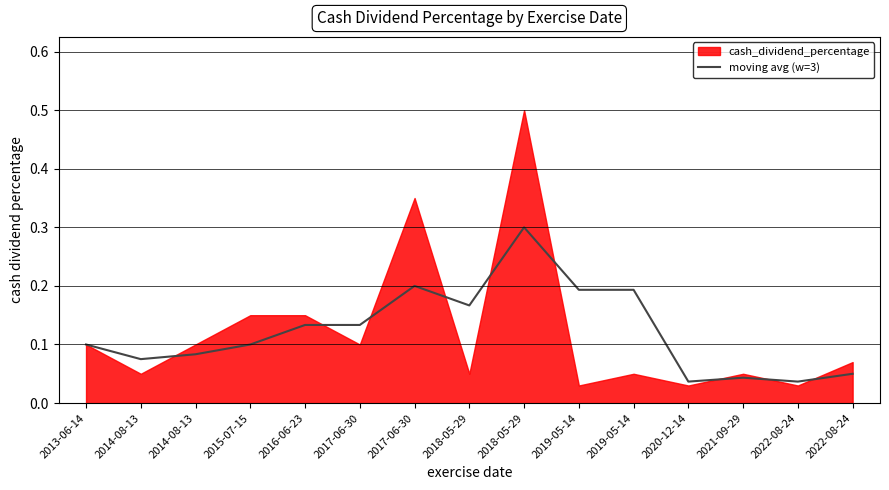

How many lines are shown in the chart?

1